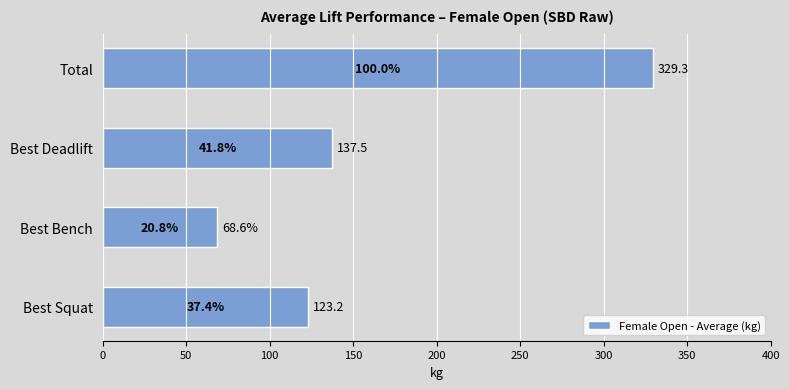

What value does the data have at Total?

329.3